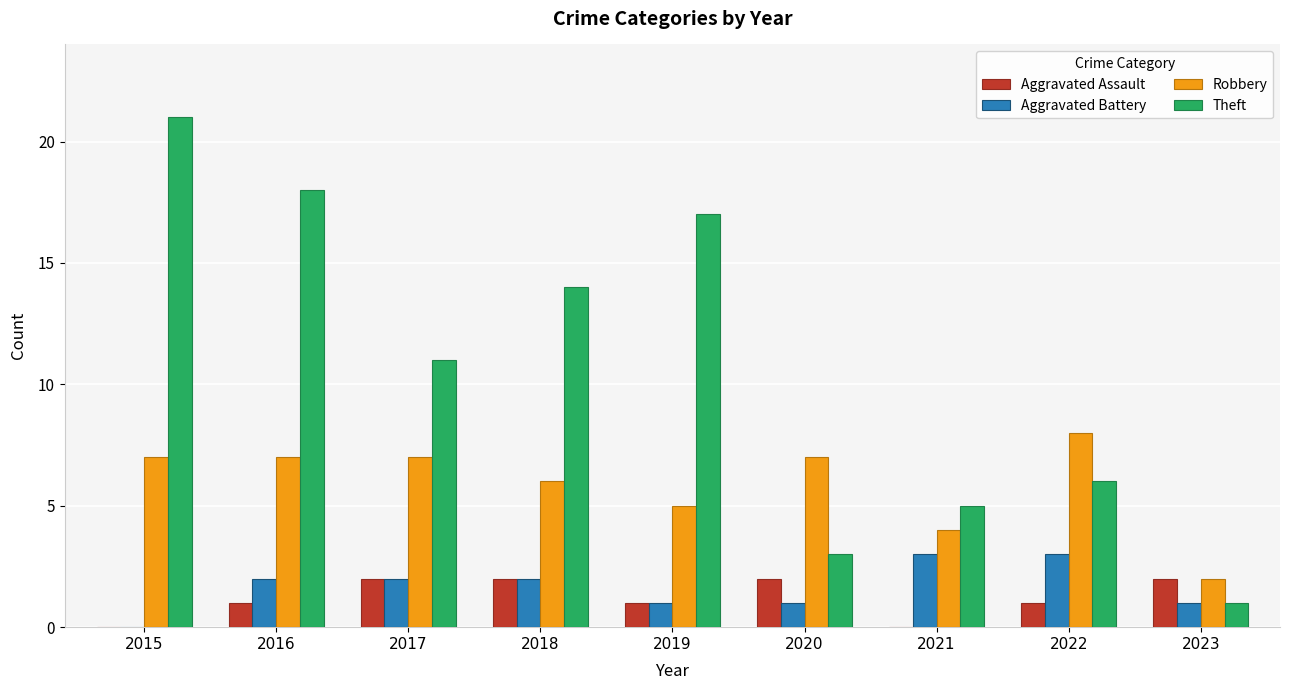

Between 2016 and 2017, which series saw the biggest shift?

Theft